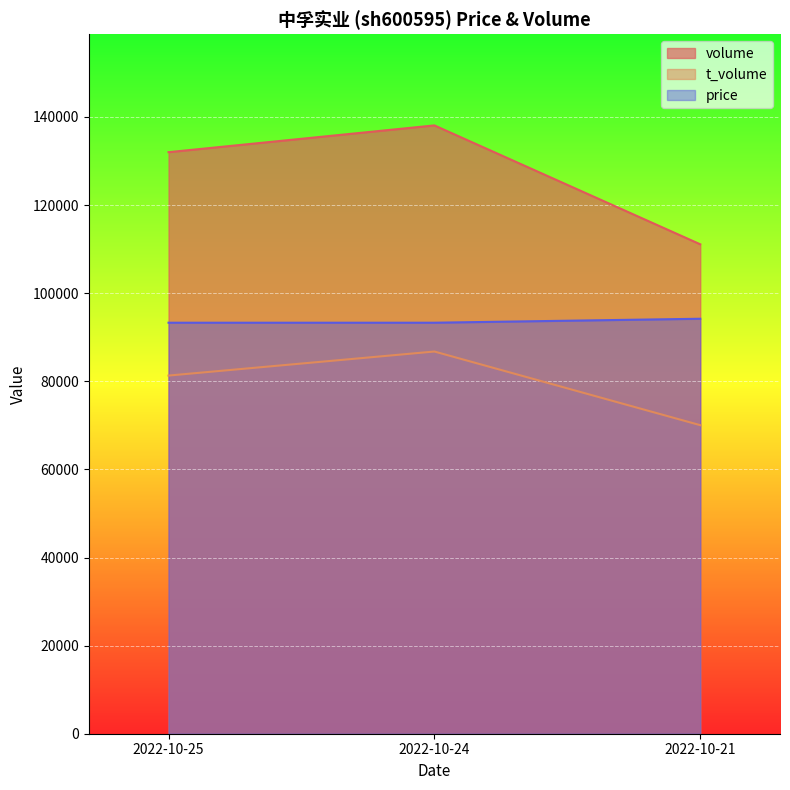

What is the total value across all series at 2022-10-24?

318147